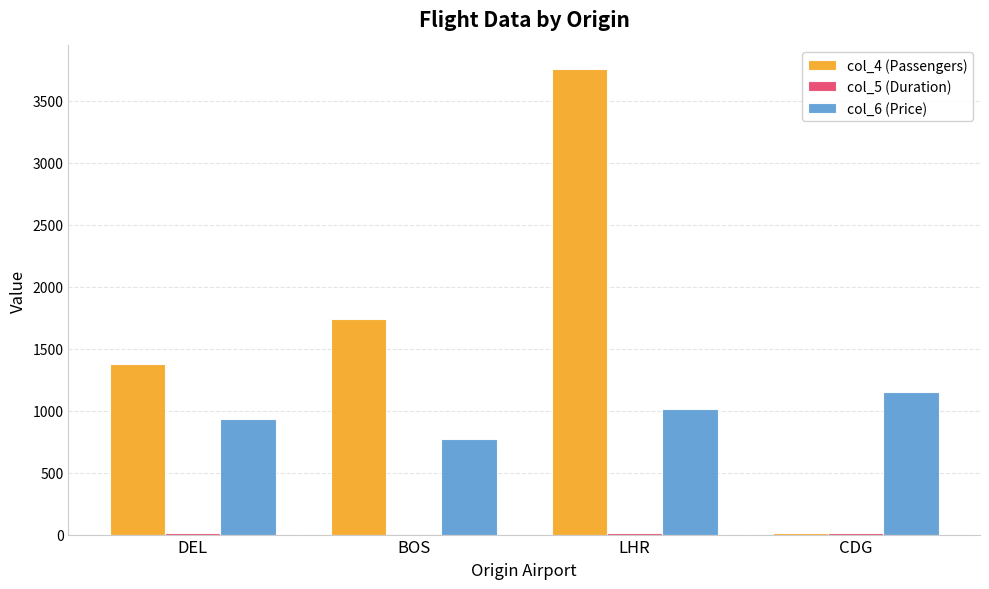

What is the greatest value displayed?

3760.0